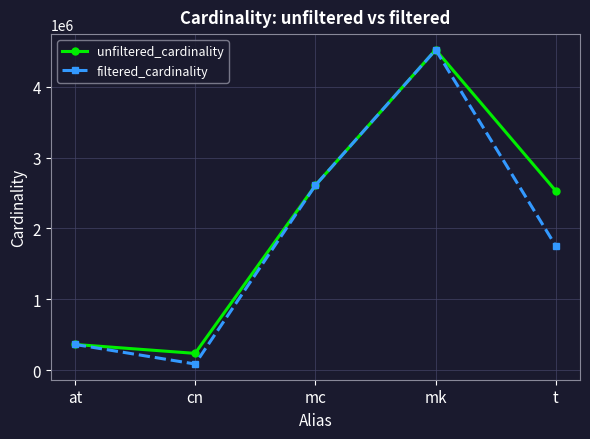

Where is filtered_cardinality nearest to the value 2304386?

mc